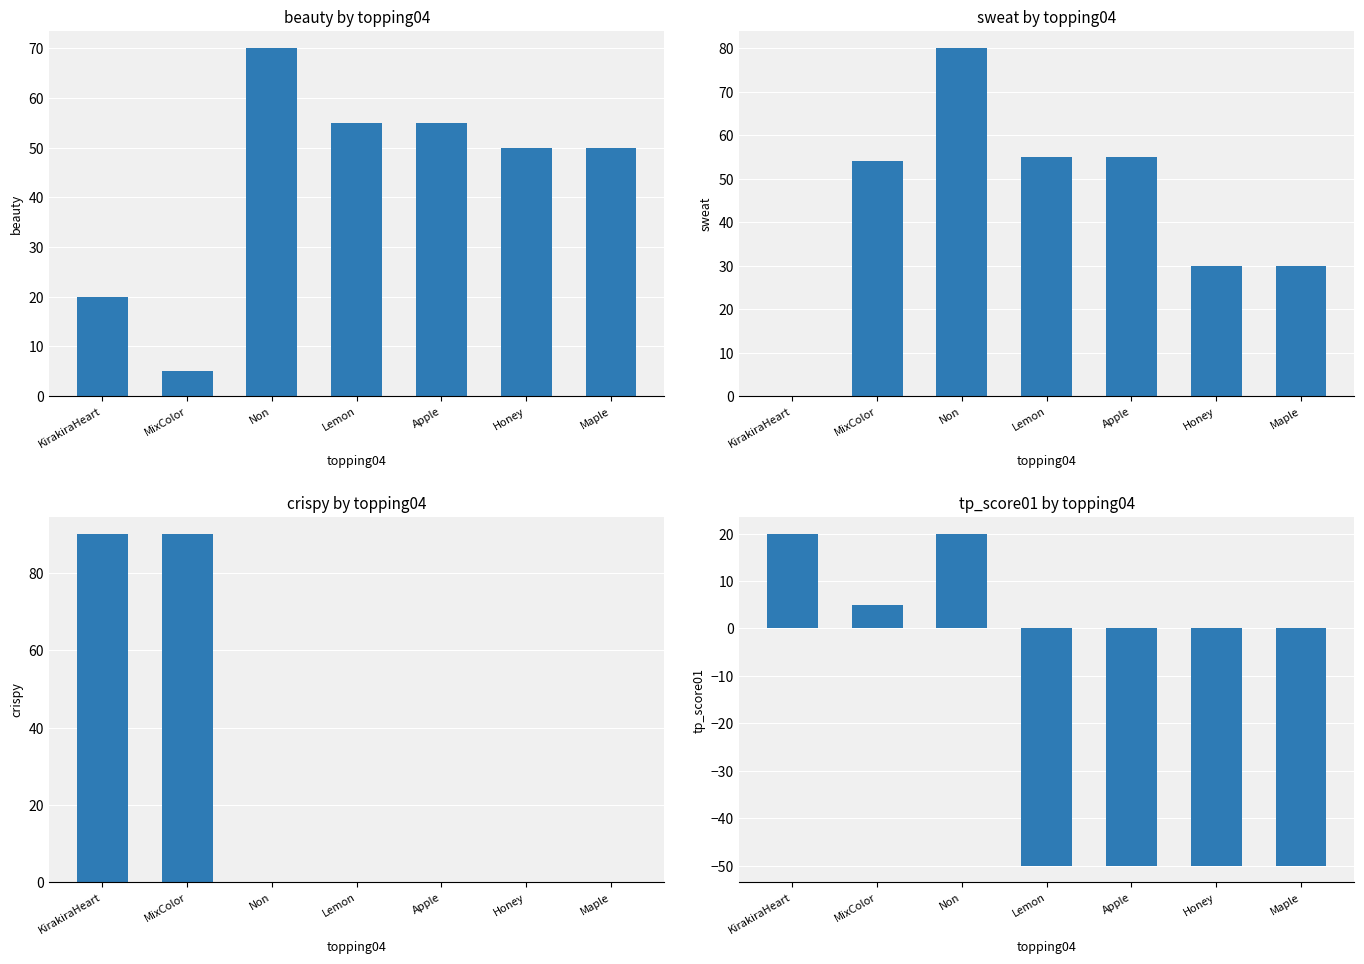

Which label corresponds to the largest value in the chart?

KirakiraHeart